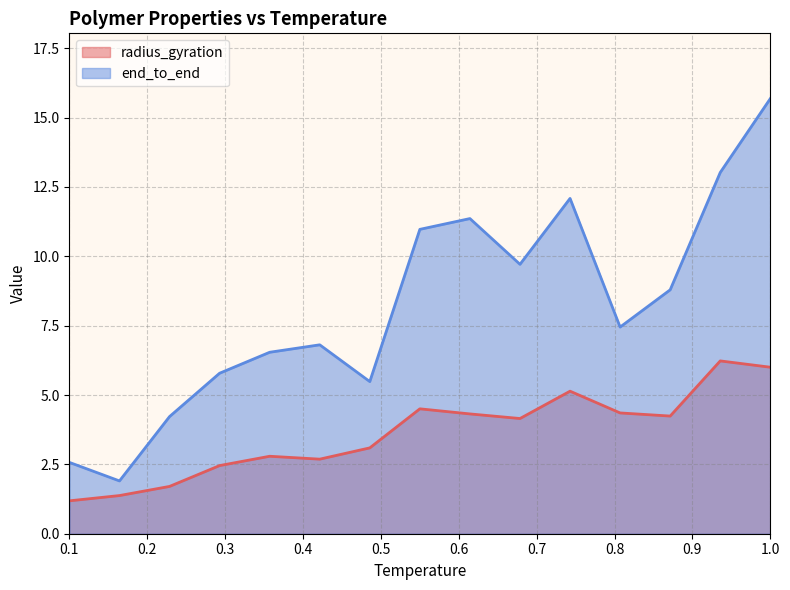

What position from the right is 1.0?

1